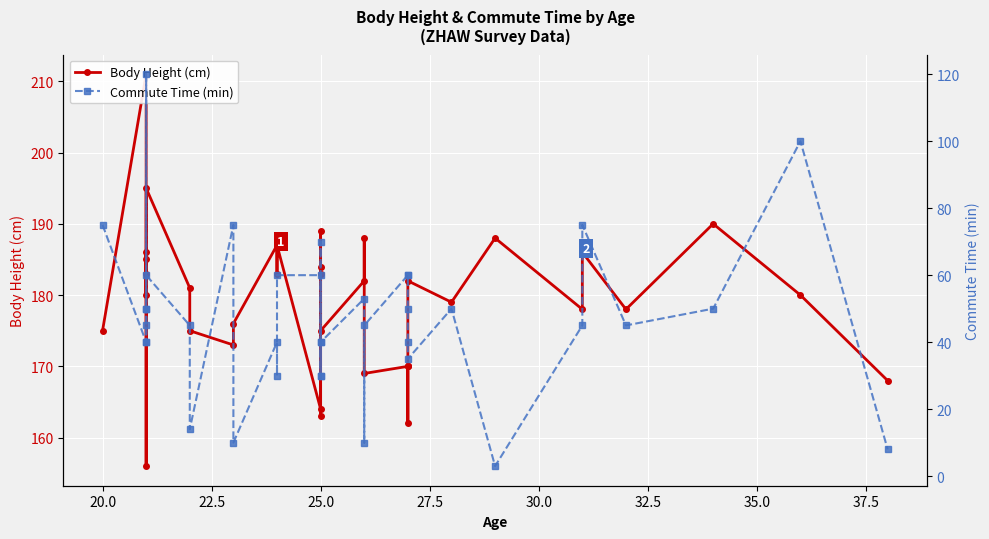

True or false: Body Height (cm) and Commute Time (min) intersect in this chart.

False